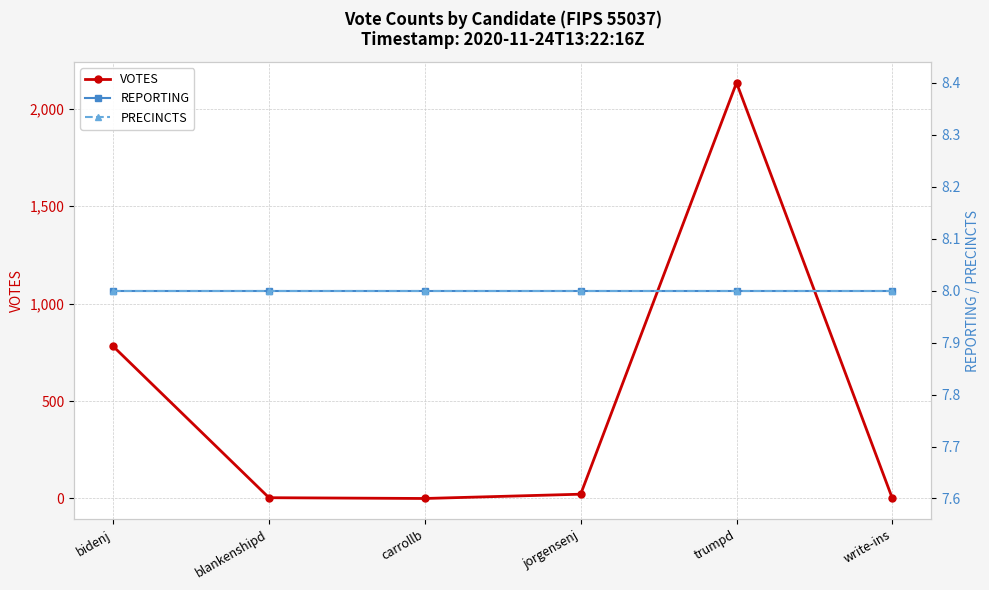

Reading left to right, list all the values displayed in this chart.

VOTES: bidenj=781	blankenshipd=4	carrollb=0	jorgensenj=22	trumpd=2133	write-ins=0
REPORTING: bidenj=8	blankenshipd=8	carrollb=8	jorgensenj=8	trumpd=8	write-ins=8
PRECINCTS: bidenj=8	blankenshipd=8	carrollb=8	jorgensenj=8	trumpd=8	write-ins=8